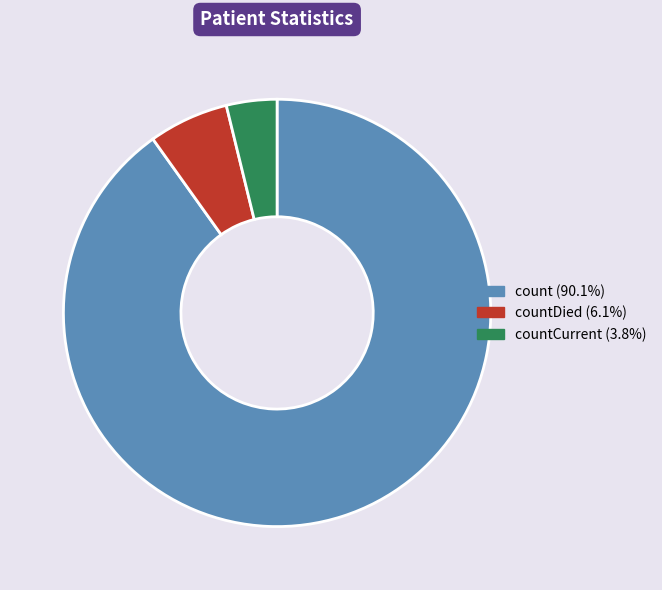

Does any single category account for the majority?

Yes